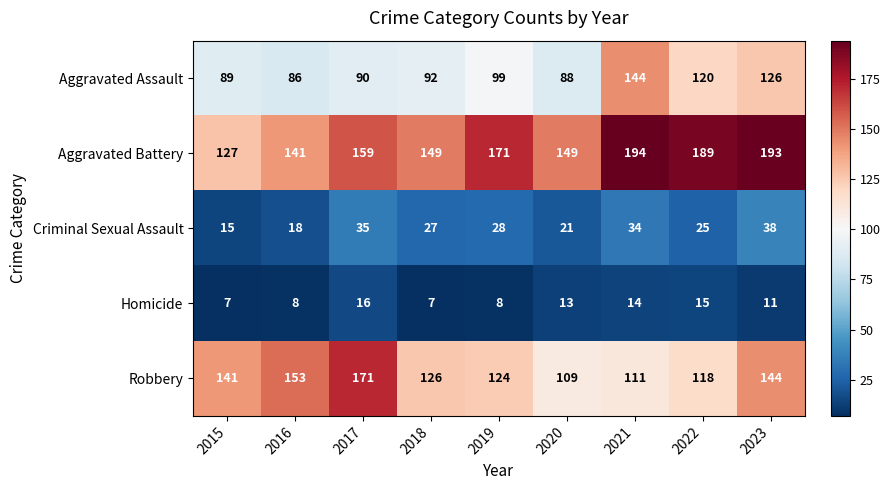

What is the spread (max minus min) of values at 2016?

145